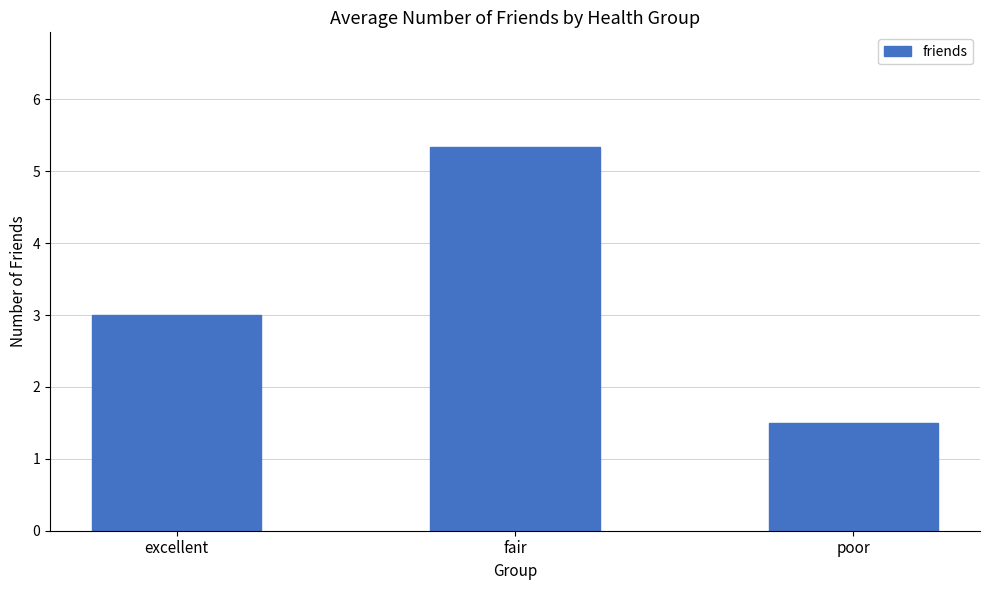

Rank the categories by value from highest to lowest.

fair, excellent, poor